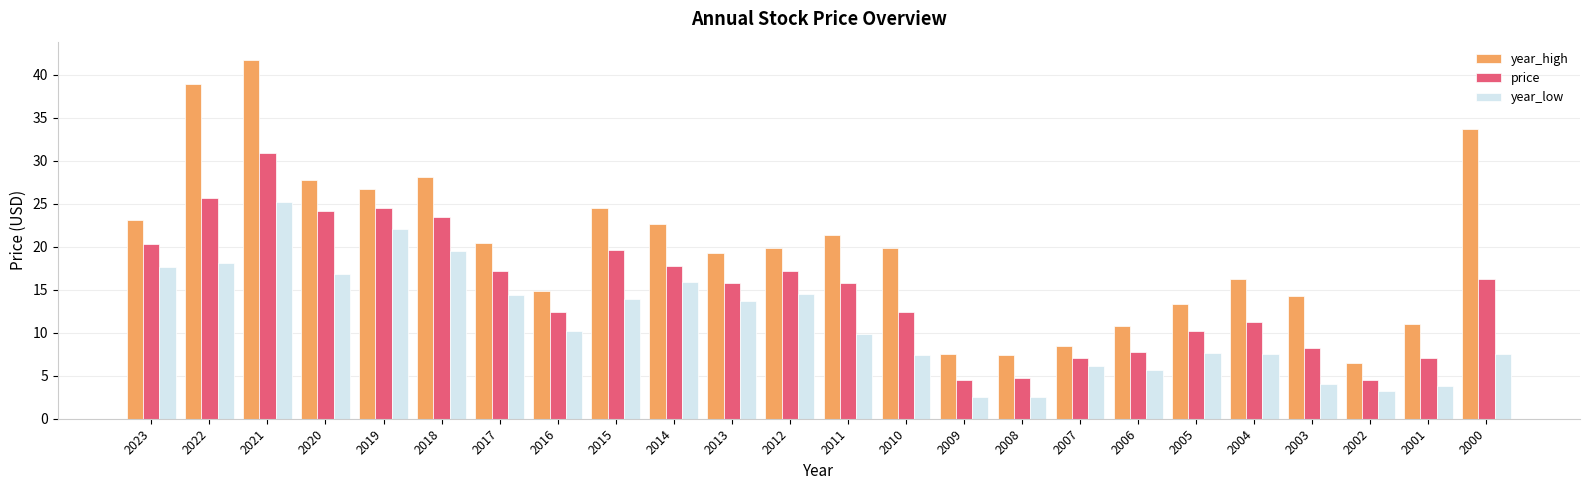

Where does the year_low series first go above 10?

2023